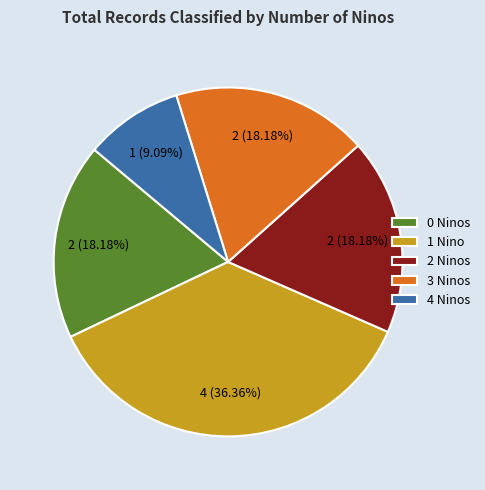

Which category has the biggest portion of the pie?

1 Nino